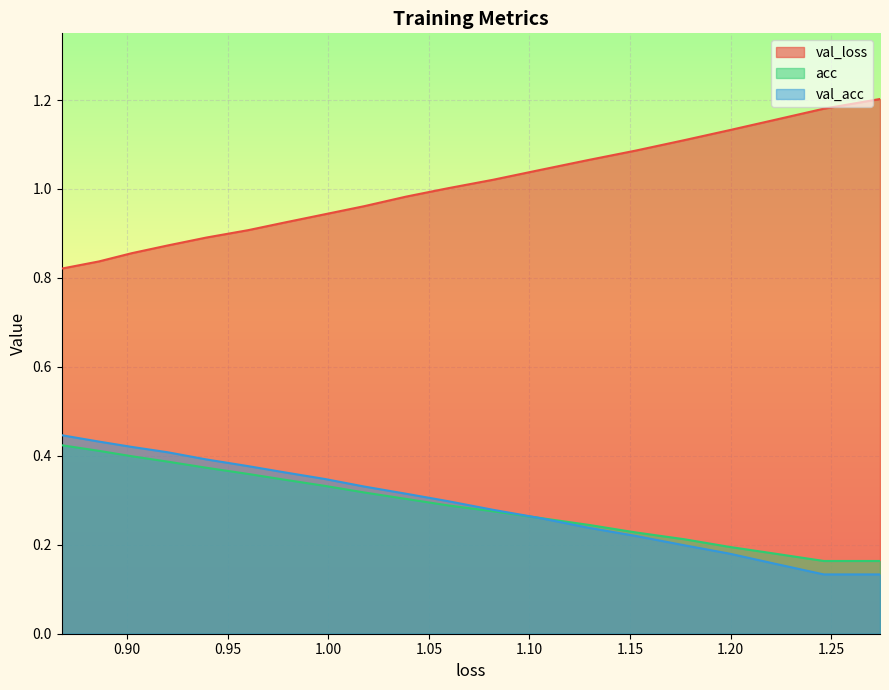

Count the acc values in the range 0 to 1.

20